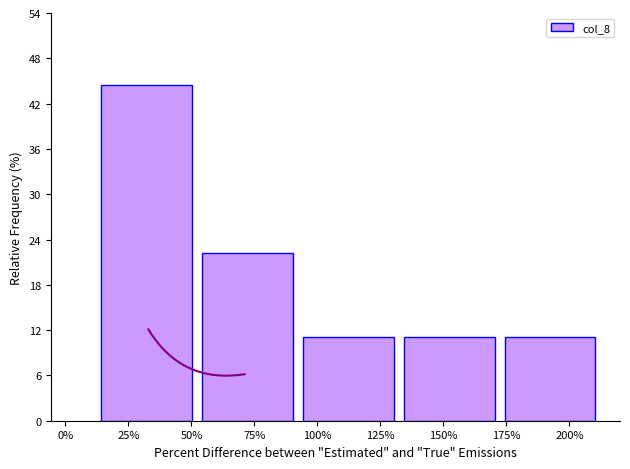

Reading right to left, list all the values displayed in this chart.

11.1	11.1	11.1	22.2	44.4